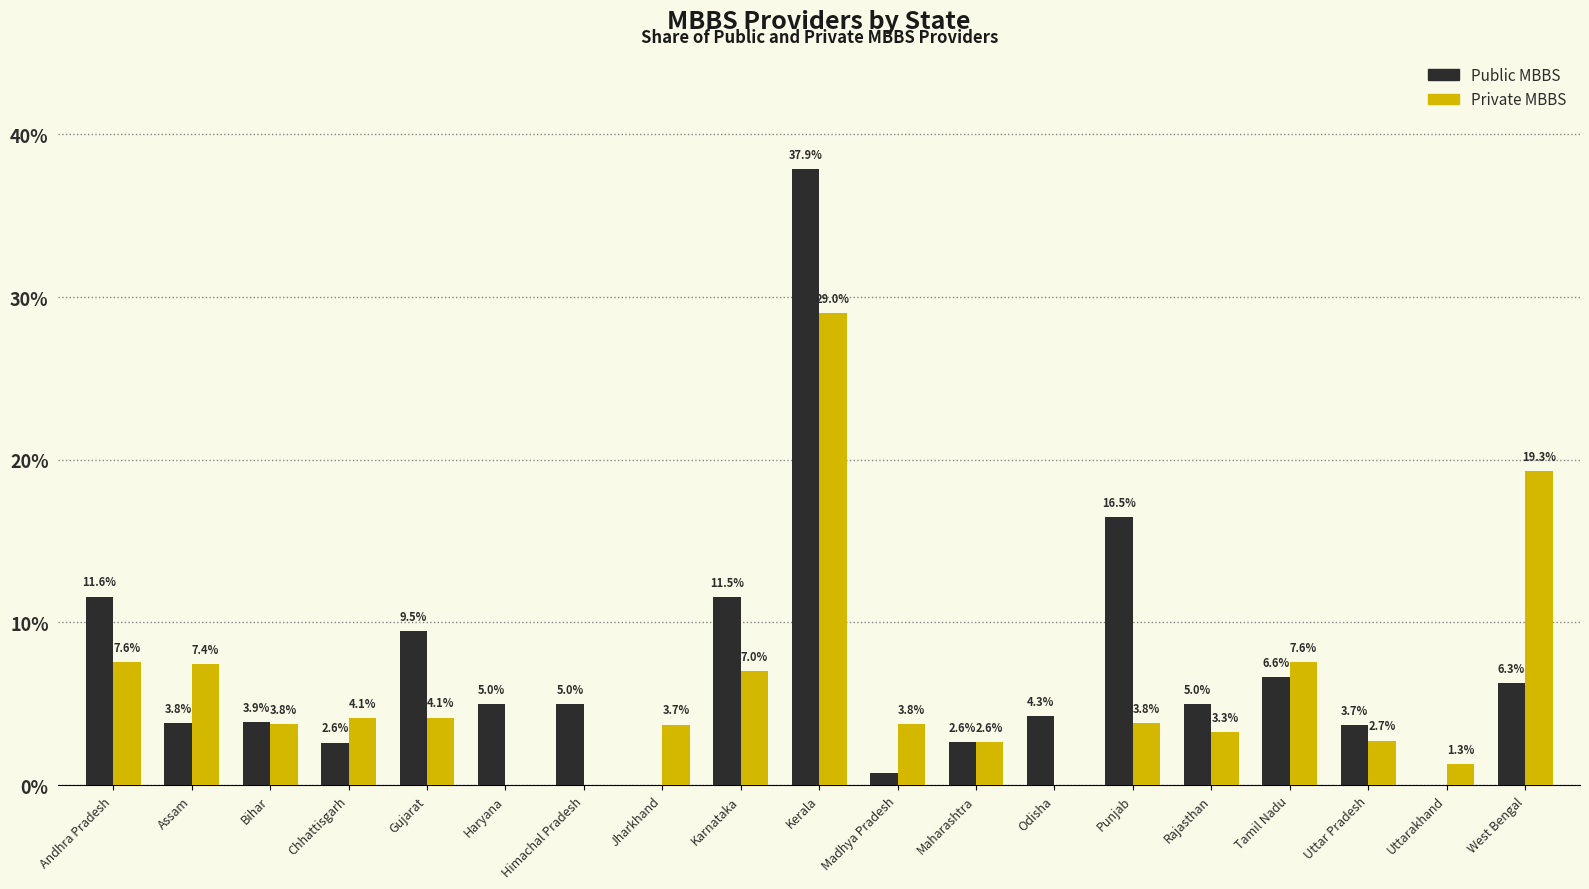

Reading left to right, extract all data points from this chart.

Public MBBS: 0.1	0.0	0.0	0.0	0.1	0.0	0.1	0.0	0.1	0.4	0.0	0.0	0.0	0.2	0.0	0.1	0.0	0.0	0.1
Private MBBS: 0.1	0.1	0.0	0.0	0.0	0.0	0.0	0.0	0.1	0.3	0.0	0.0	0.0	0.0	0.0	0.1	0.0	0.0	0.2